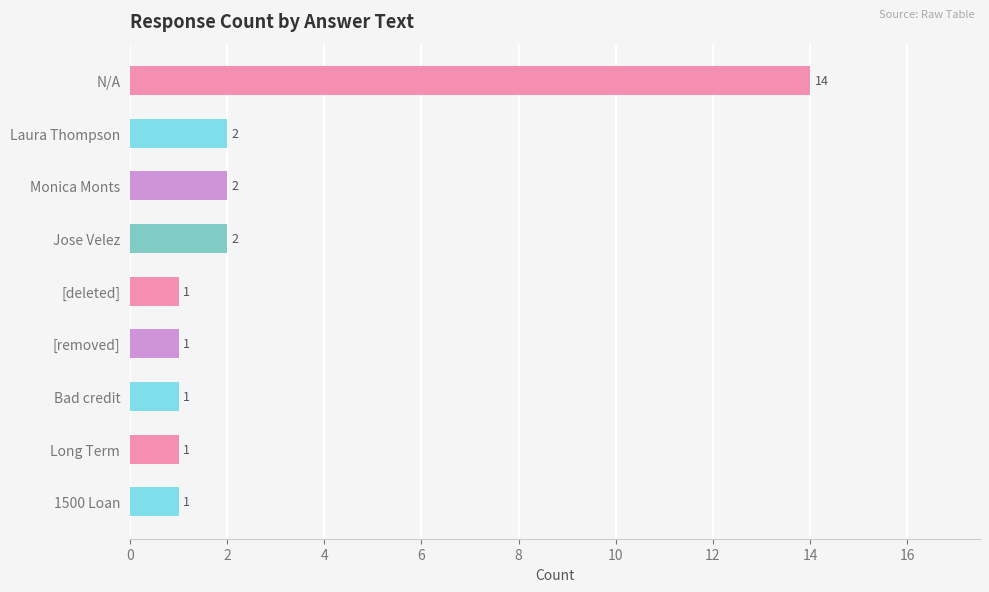

The value at Monica Monts is 3. True or false?

False